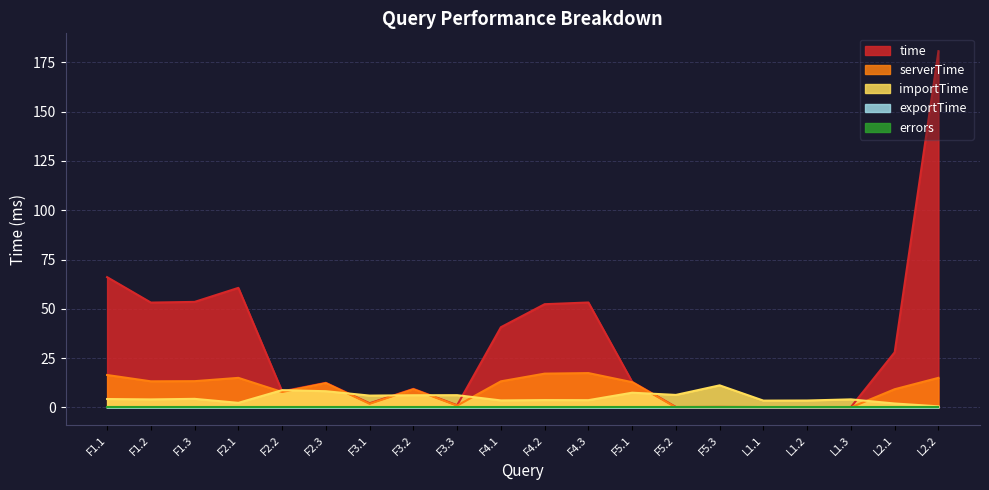

Read the importTime value at F2.2.

8.8